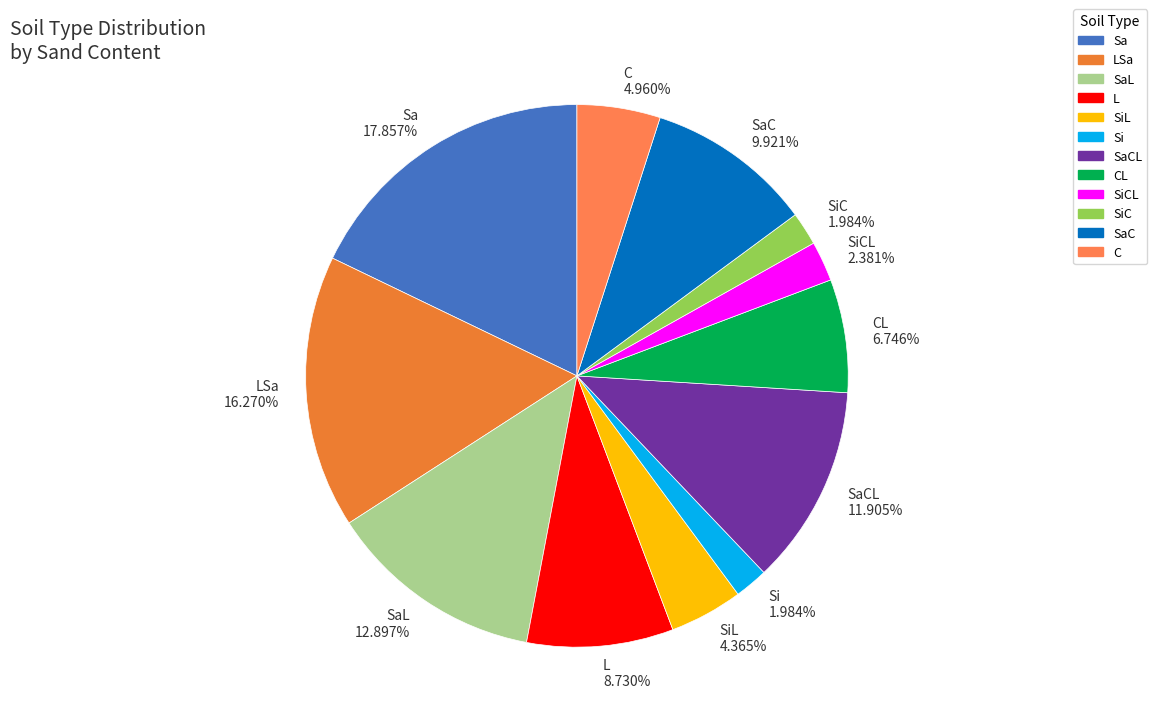

Is SiCL the majority of the pie?

No